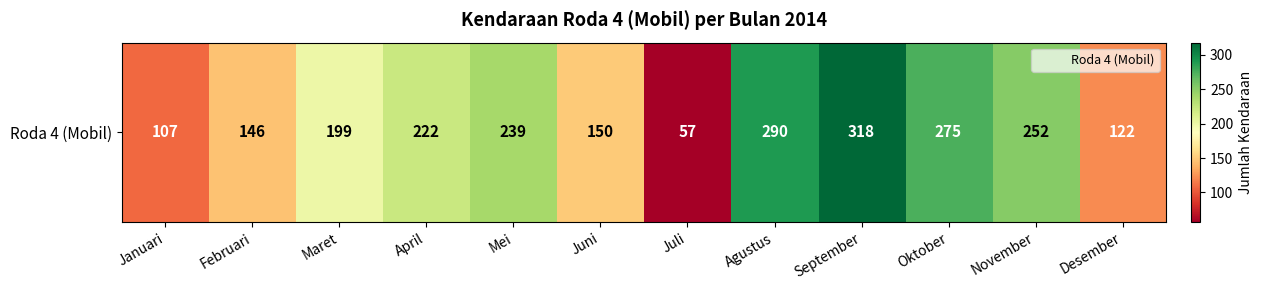

Which category has the lowest value across all series?

Juli